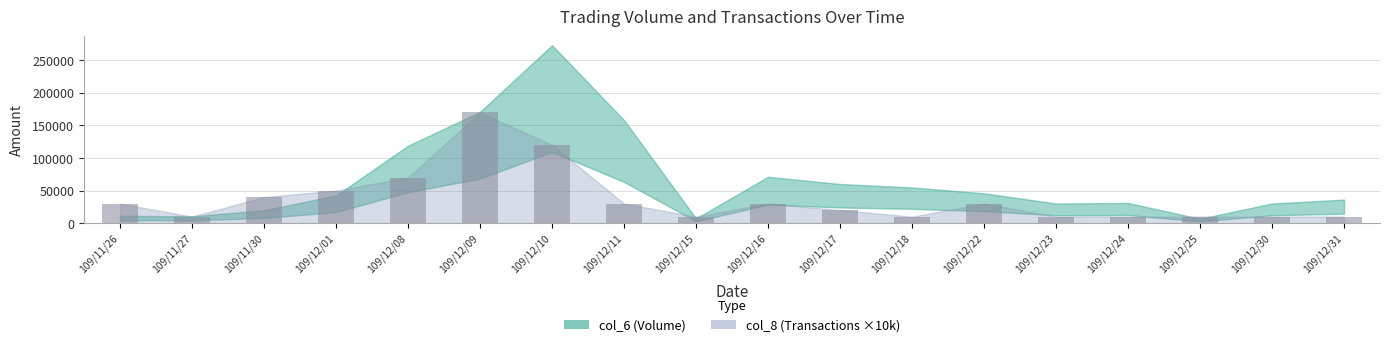

The value at 109/12/30 is 10000. True or false?

True